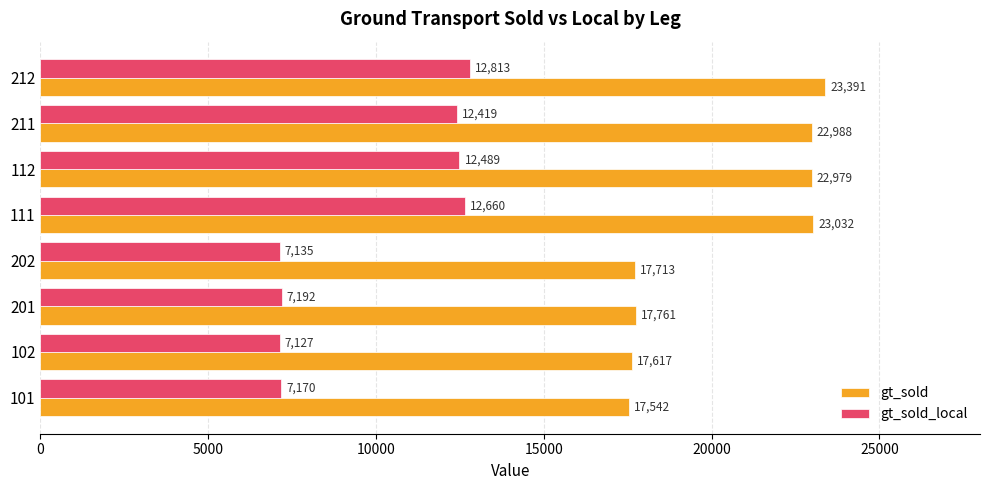

What is the sum of all gt_sold_local values?

79005